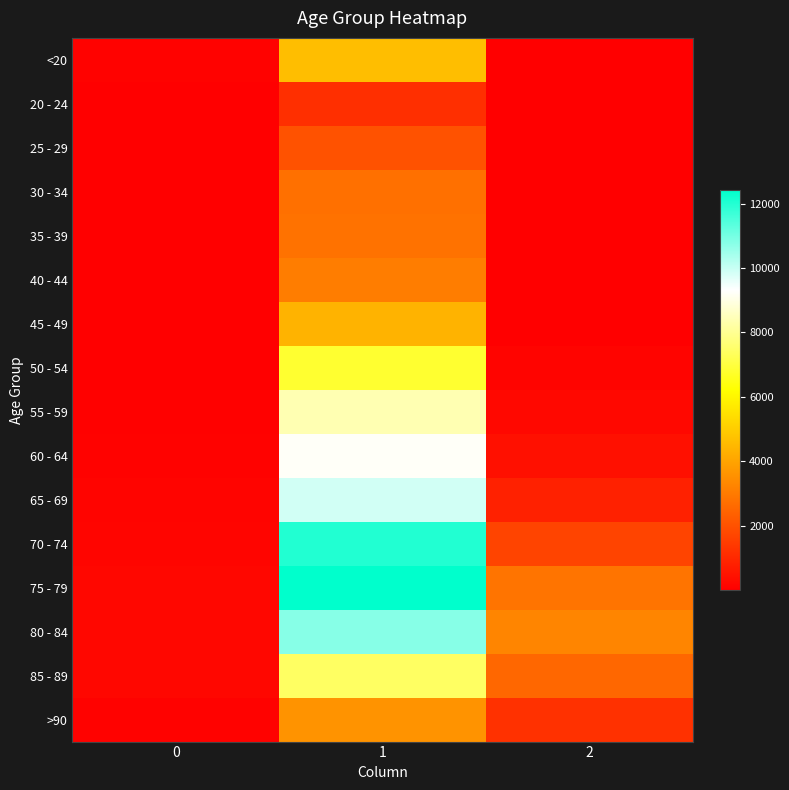

At how many categories does at least one series exceed 1927?

2